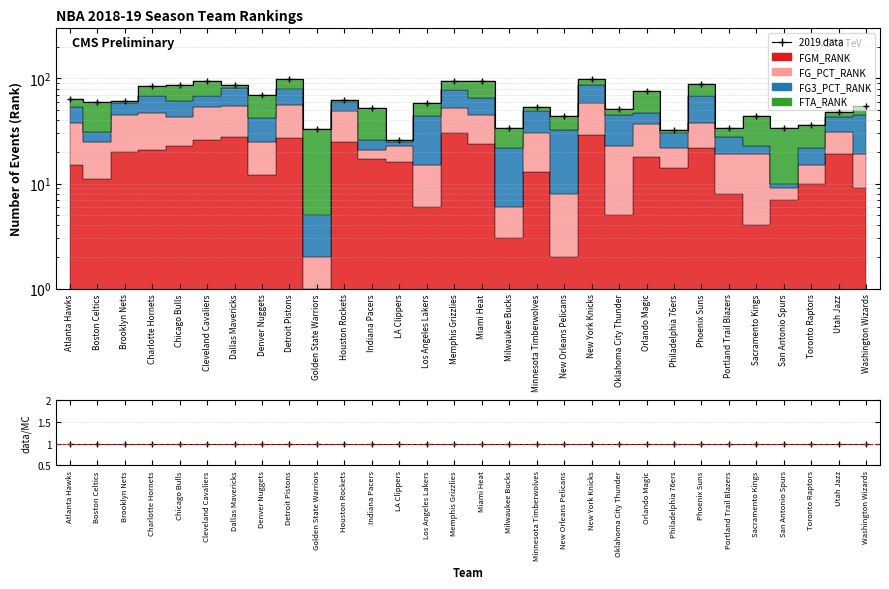

At Utah Jazz, list the series in order from smallest to largest.

data/MC, 2019 data